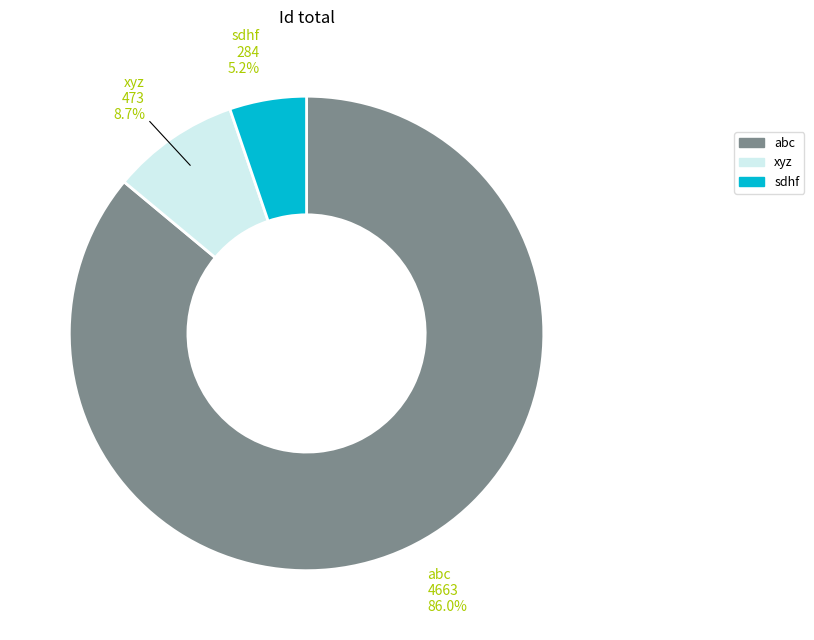

Which has a higher value, xyz or sdhf?

xyz